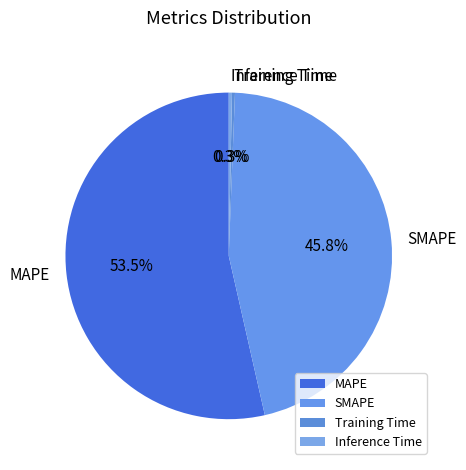

Combined, what portion of the pie is Training Time and SMAPE?

46.1%